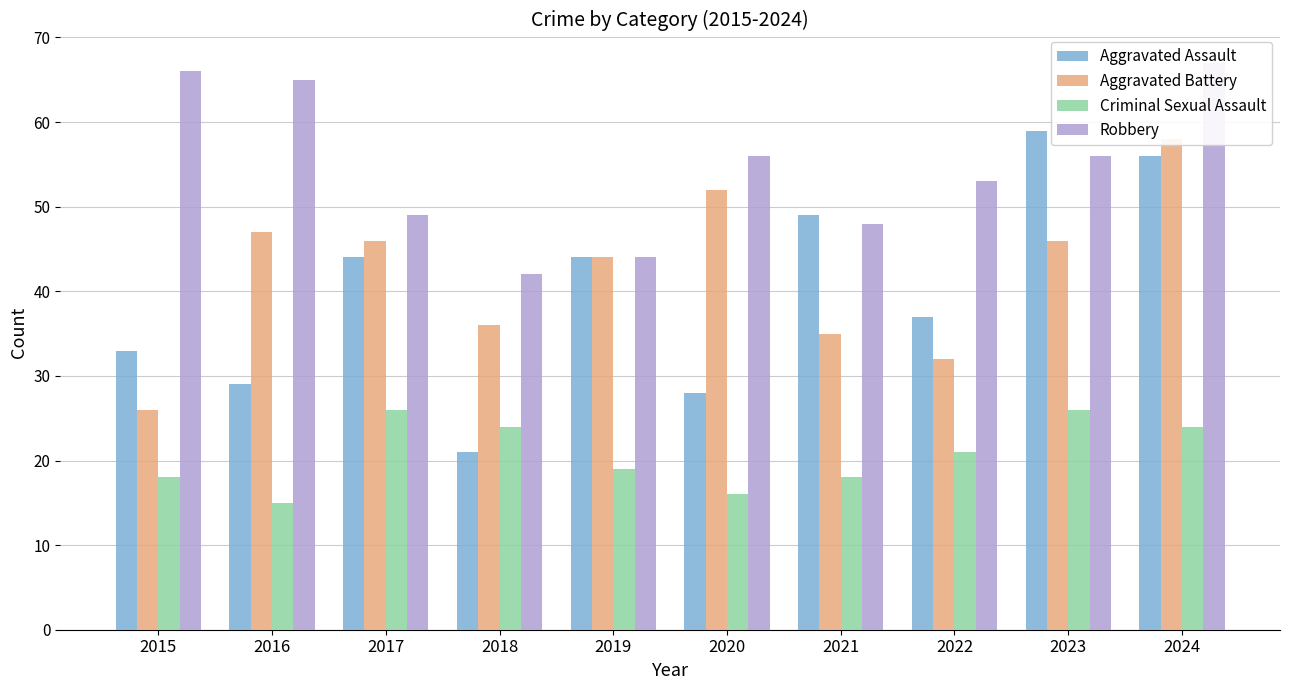

How many data points in Robbery are less than 56?

5